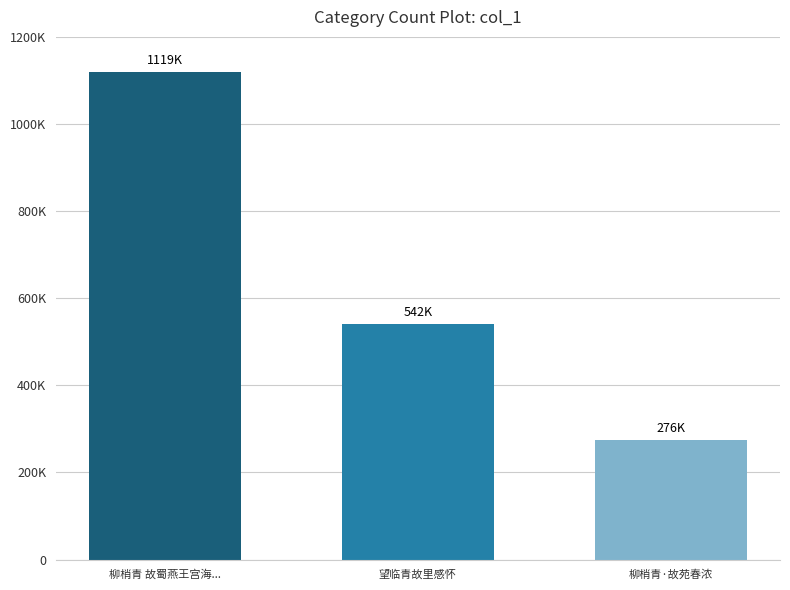

What is the difference between the maximum and minimum values?

843284